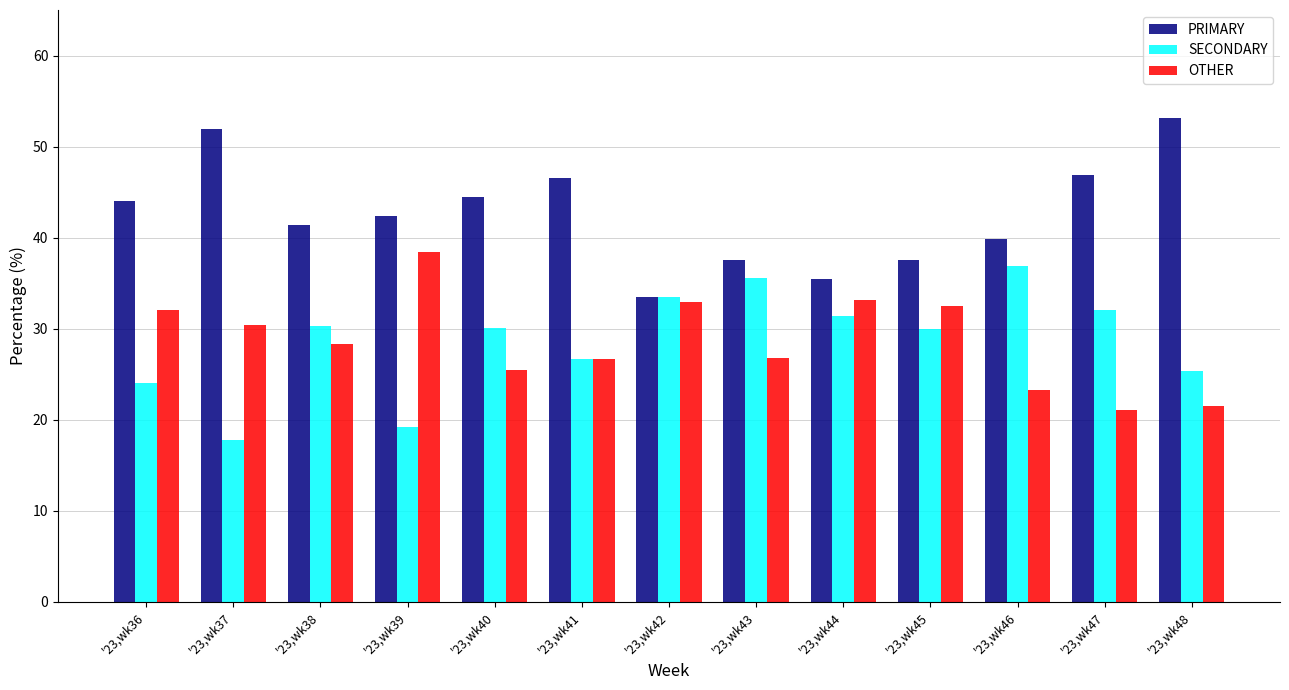

Rank the series at '23,wk47 from lowest to highest value.

OTHER, SECONDARY, PRIMARY